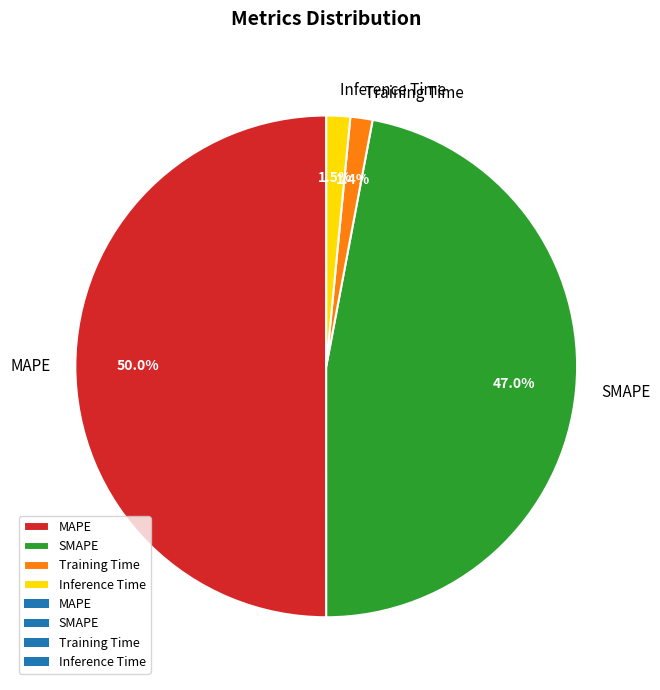

Which category has the biggest portion of the pie?

MAPE